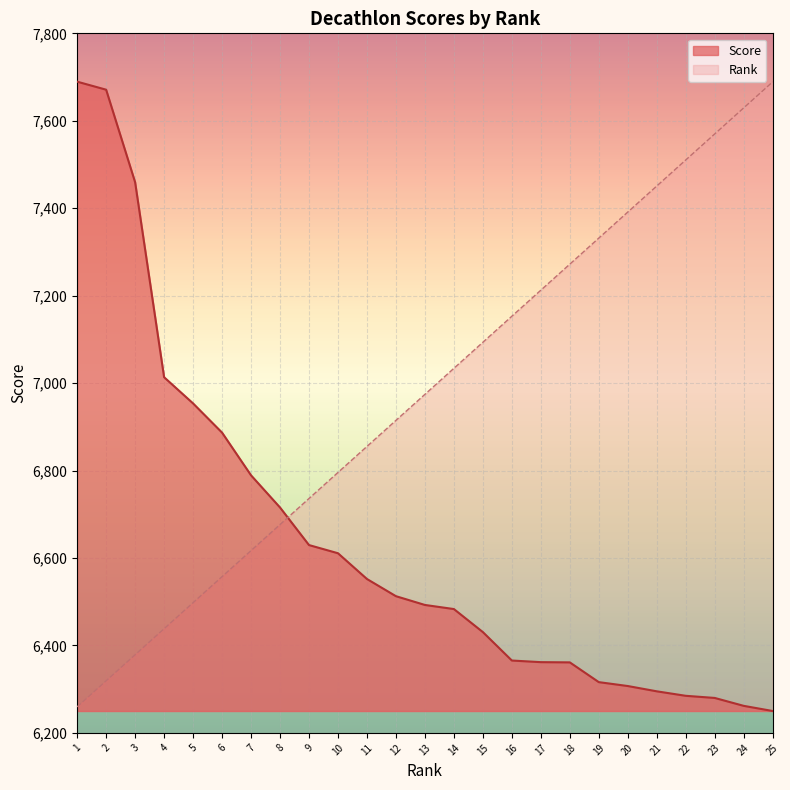

The Score series shows 6512.6 at 12. True or false?

True